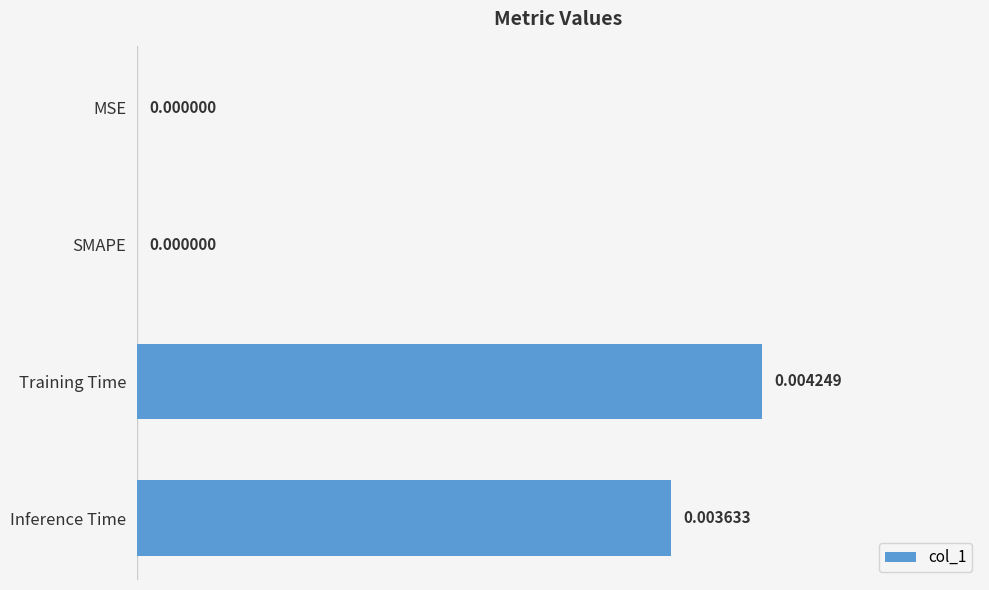

At which category does the chart reach its peak across all series?

Training Time